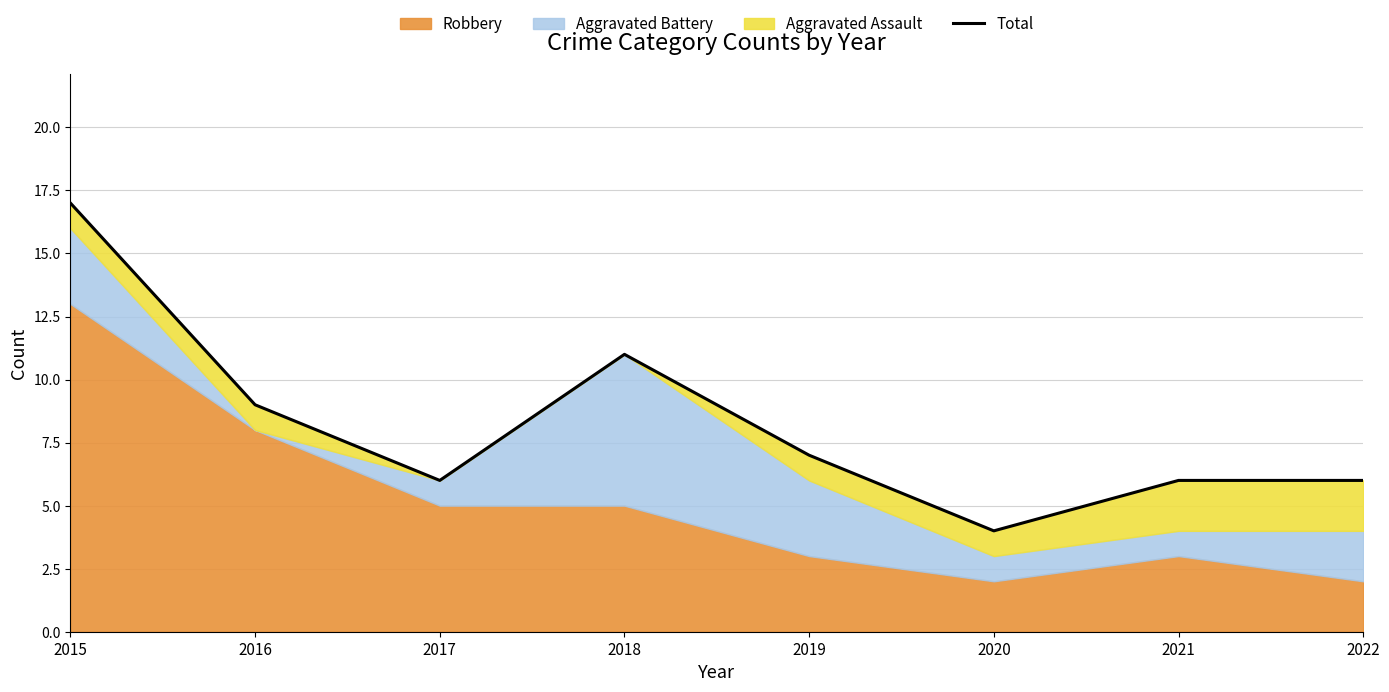

Is it true that the value at 2017 is 11?

False